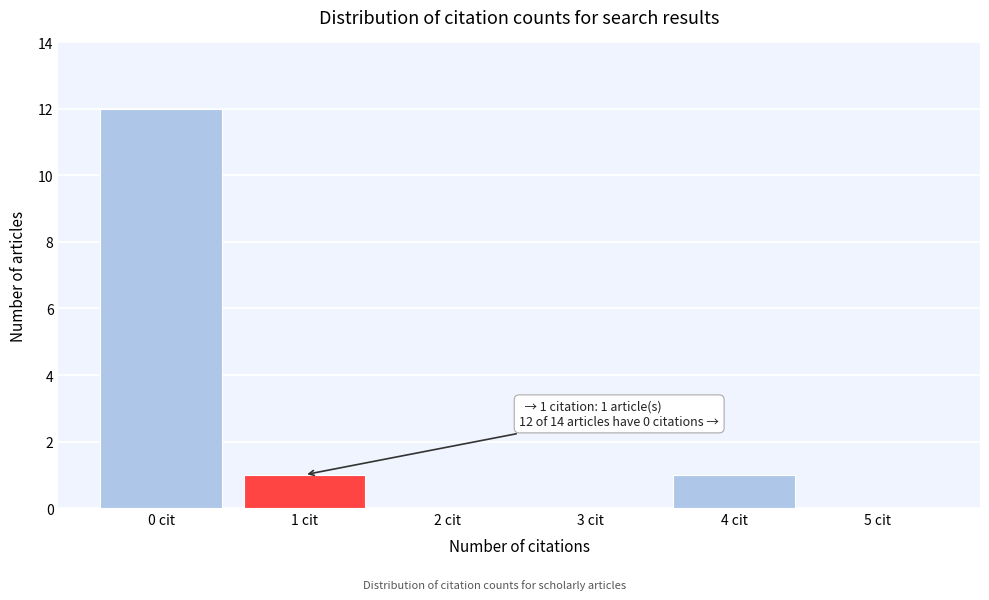

Which range on the x-axis has the tallest bar?

-0.5 to 0.5